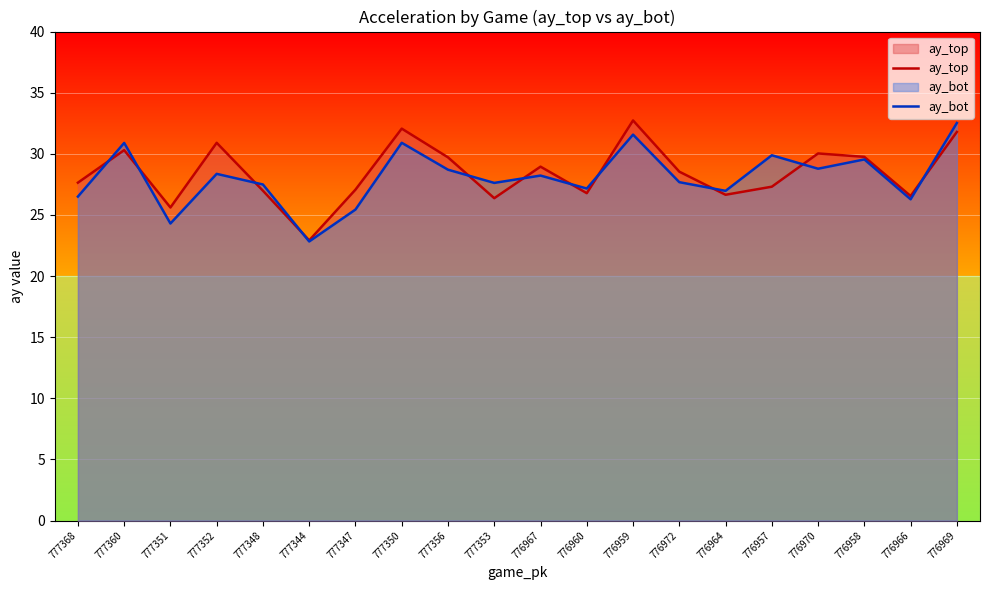

Which series has the largest total across all categories?

ay_top